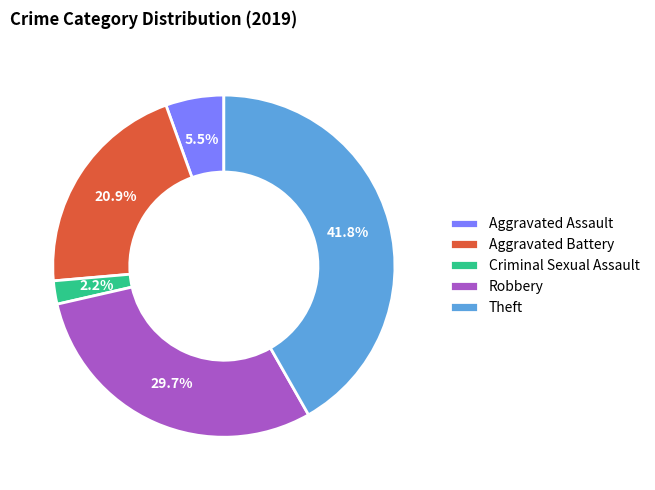

What is the smallest slice in the pie chart?

Criminal Sexual Assault